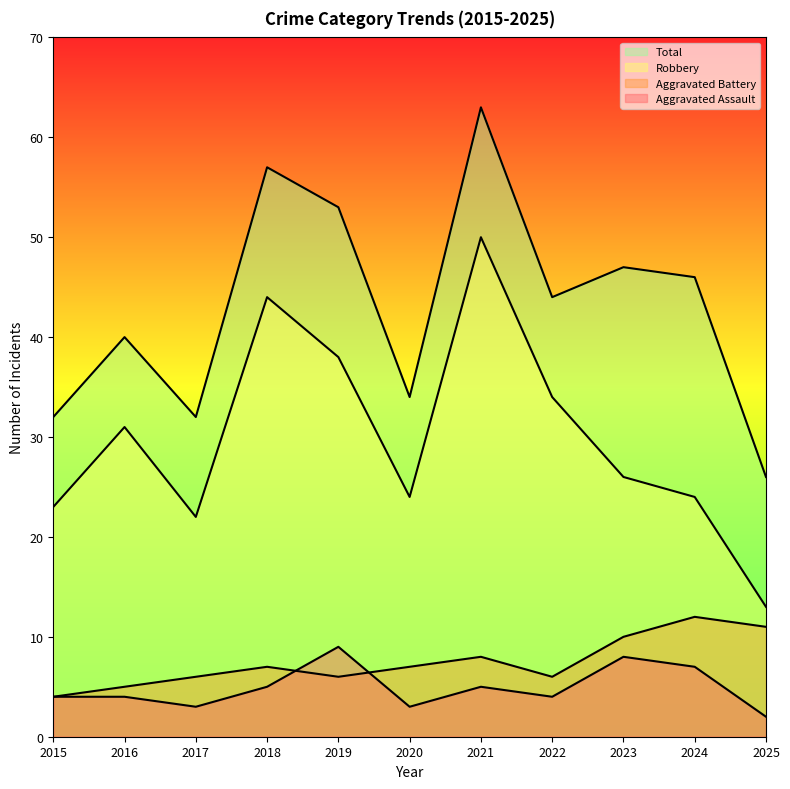

What is the difference between the maximum and second lowest values in the Aggravated Assault series?

6